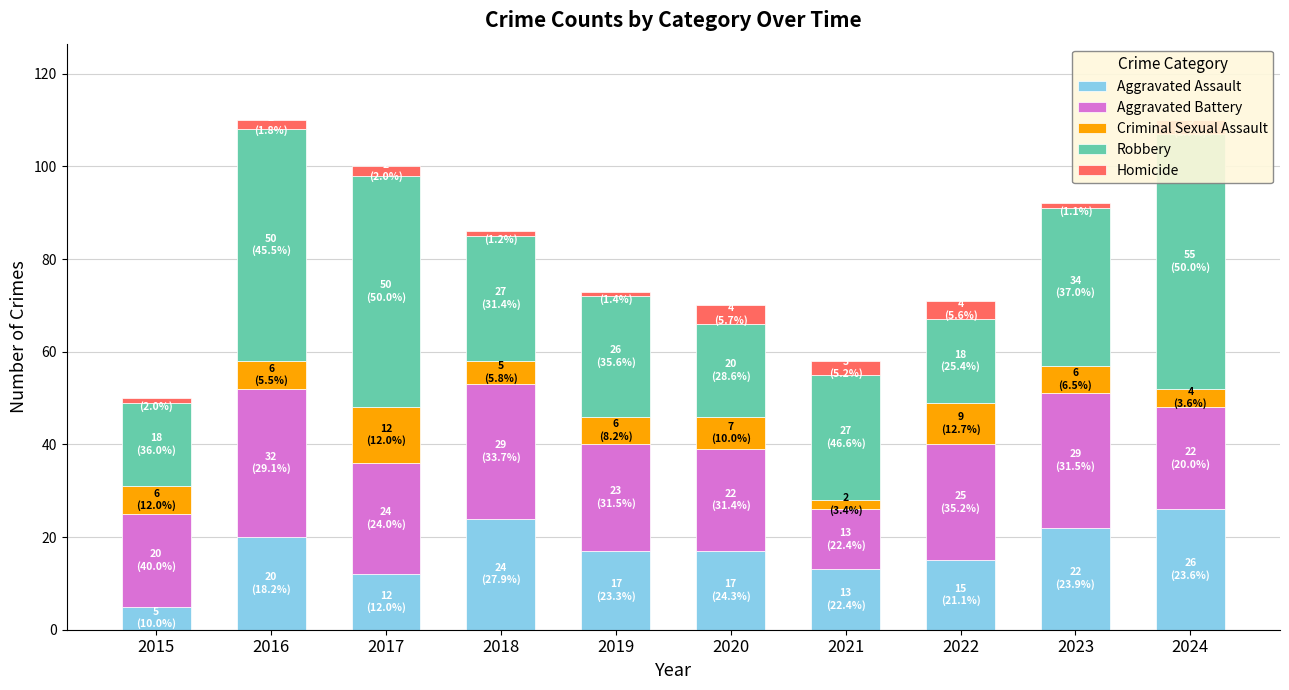

Which category has the lowest value in the Criminal Sexual Assault series?

2021